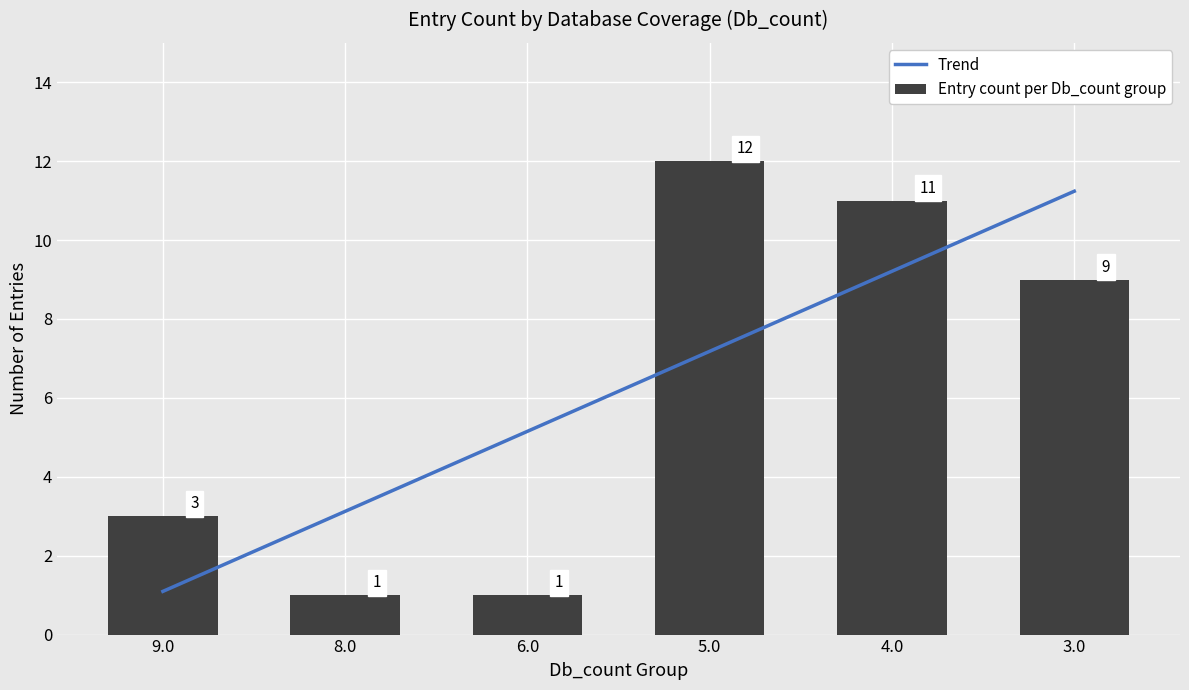

Rank the series at 3.0 from highest to lowest value.

Trend, Entry count per Db_count group